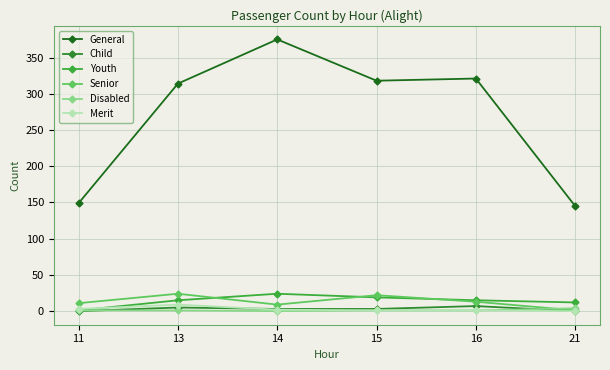

Reading left to right, transcribe all the data shown in this chart.

General: 149	314	375	318	321	145
Child: 0	5	3	3	7	0
Youth: 1	15	24	19	15	12
Senior: 11	24	9	22	13	1
Disabled: 1	1	0	1	1	4
Merit: 3	9	2	1	1	0